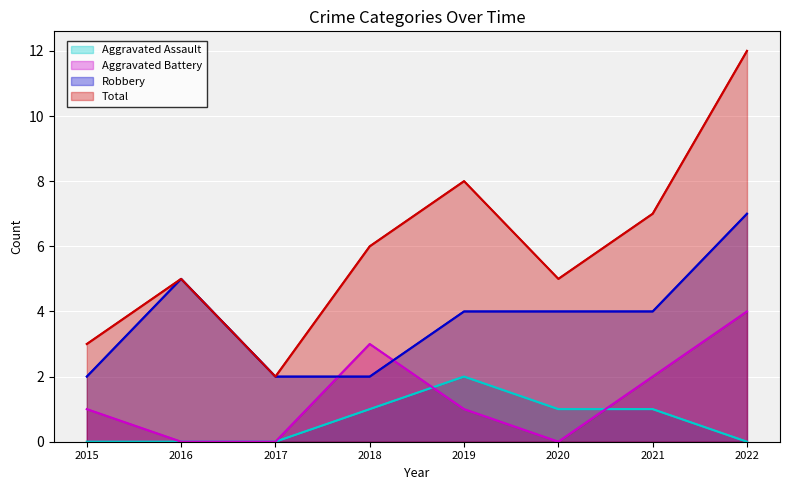

What is the difference between the second highest and second lowest values in the Aggravated Battery series?

3